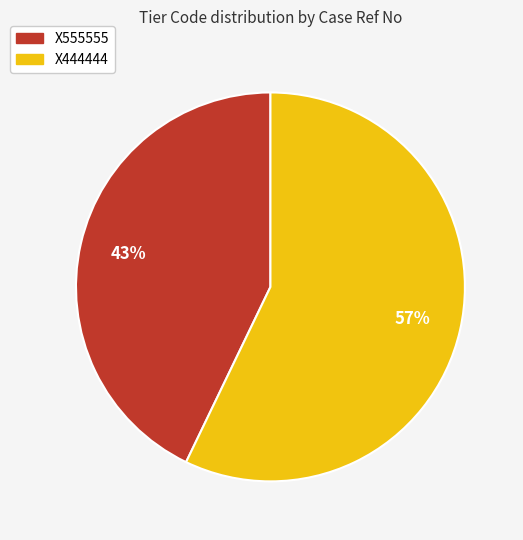

Which has a higher value, X555555 or X444444?

X444444